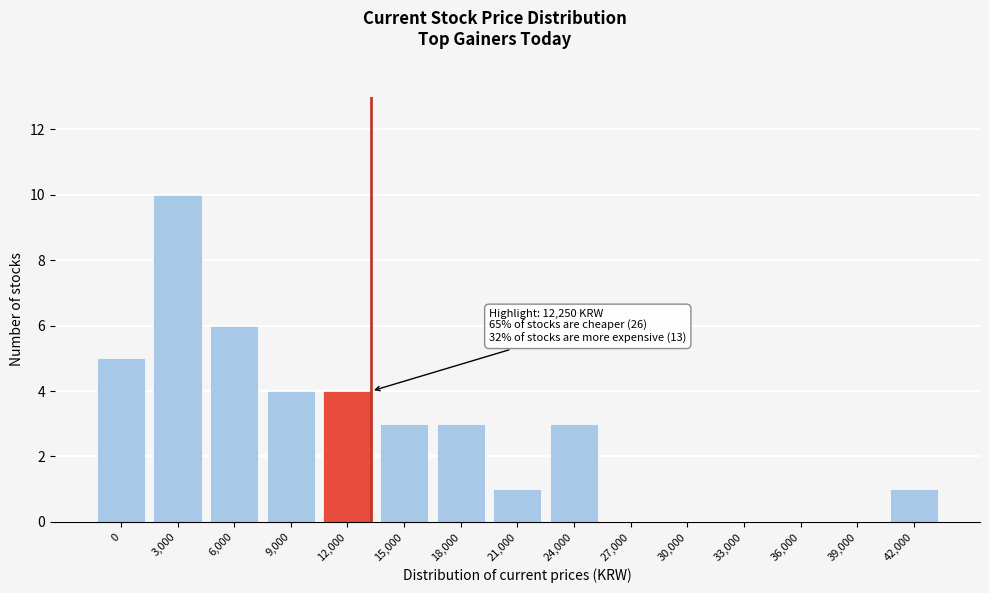

Reading left to right, what are all the values shown in this chart?

0=5	3,000=10	6,000=6	9,000=4	12,000=4	15,000=3	18,000=3	21,000=1	24,000=3	27,000=0	30,000=0	33,000=0	36,000=0	39,000=0	42,000=1